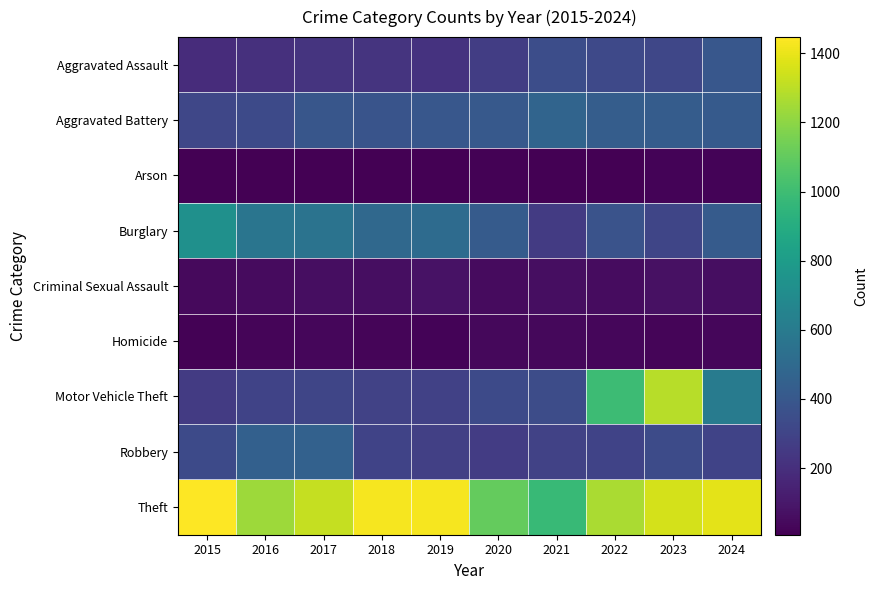

What is the smallest value displayed?

7